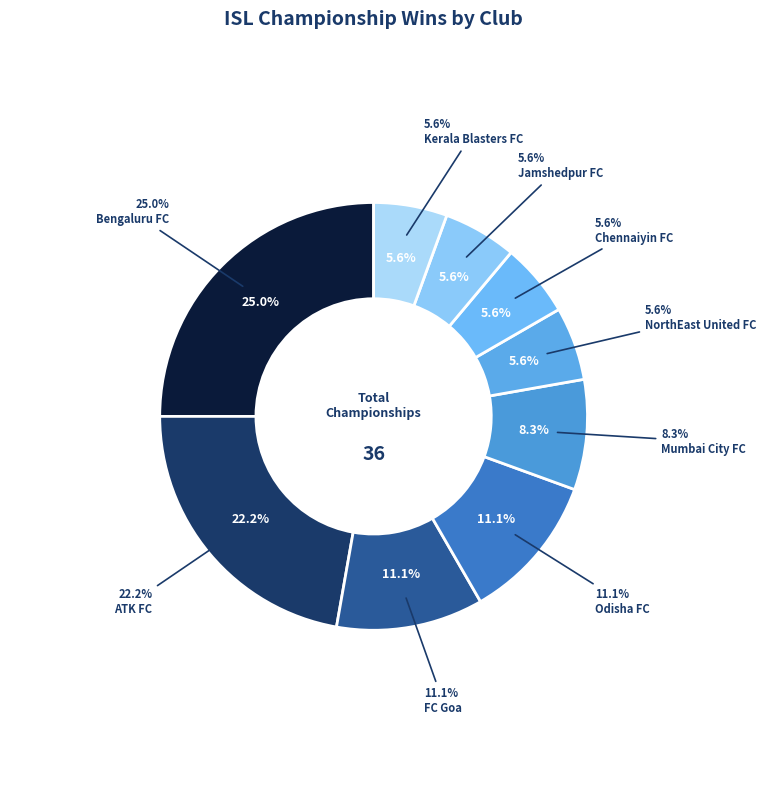

Does any single category account for the majority?

No